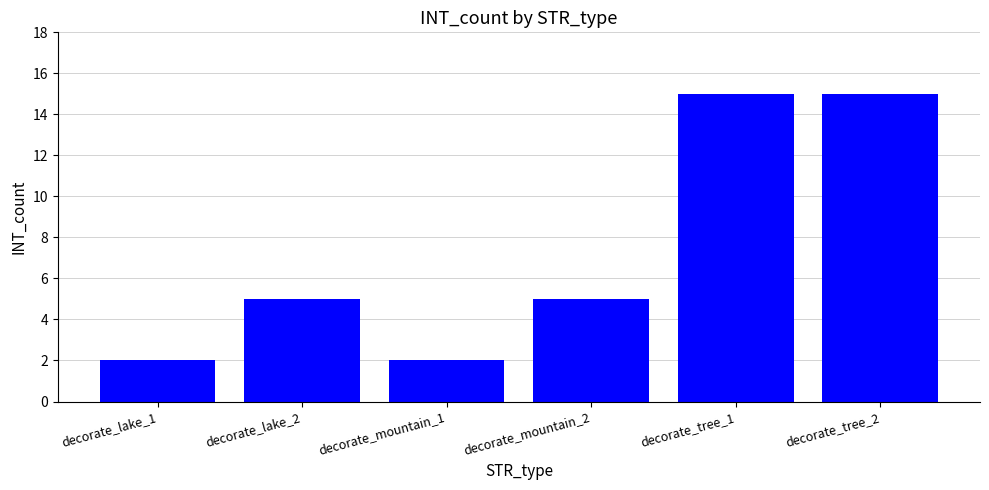

What is the label of the 3rd bar from the right?

decorate_mountain_2